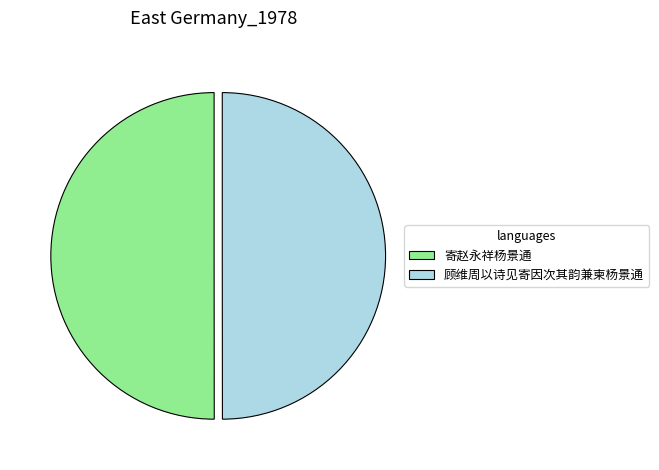

Approximately how many times larger is the value at 顾维周以诗见寄因次其韵兼柬杨景通 compared to 寄赵永祥杨景通?

1.0